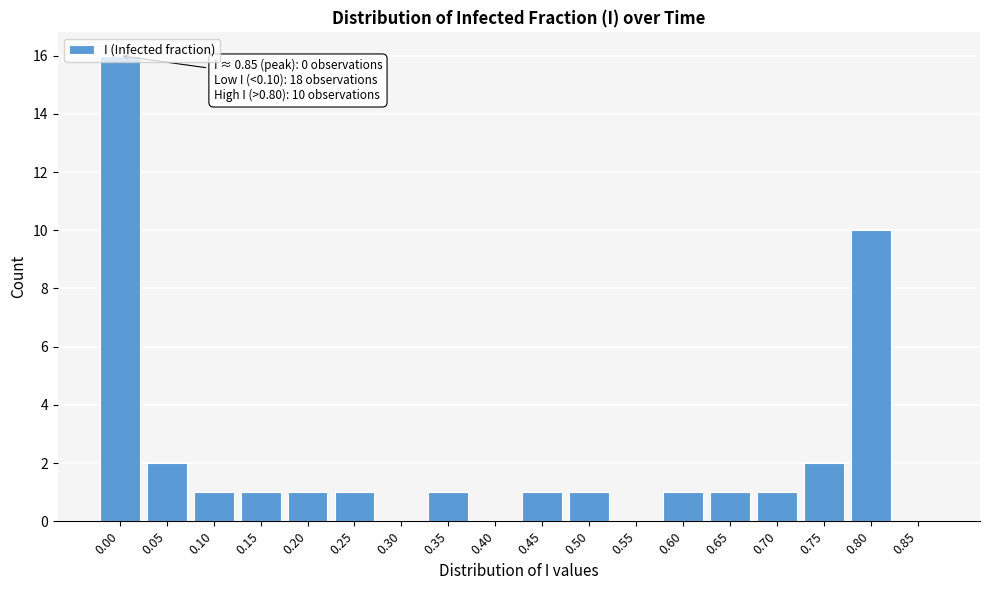

What is the maximum value shown in the chart?

16